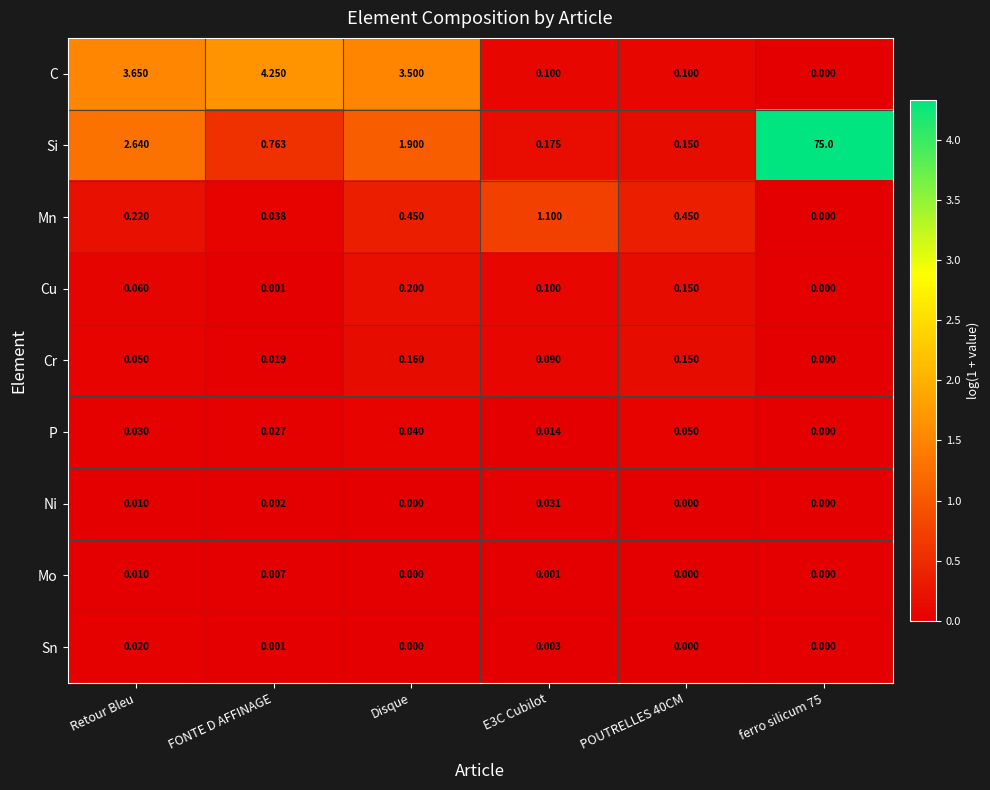

Which series has the largest total across all categories?

Si